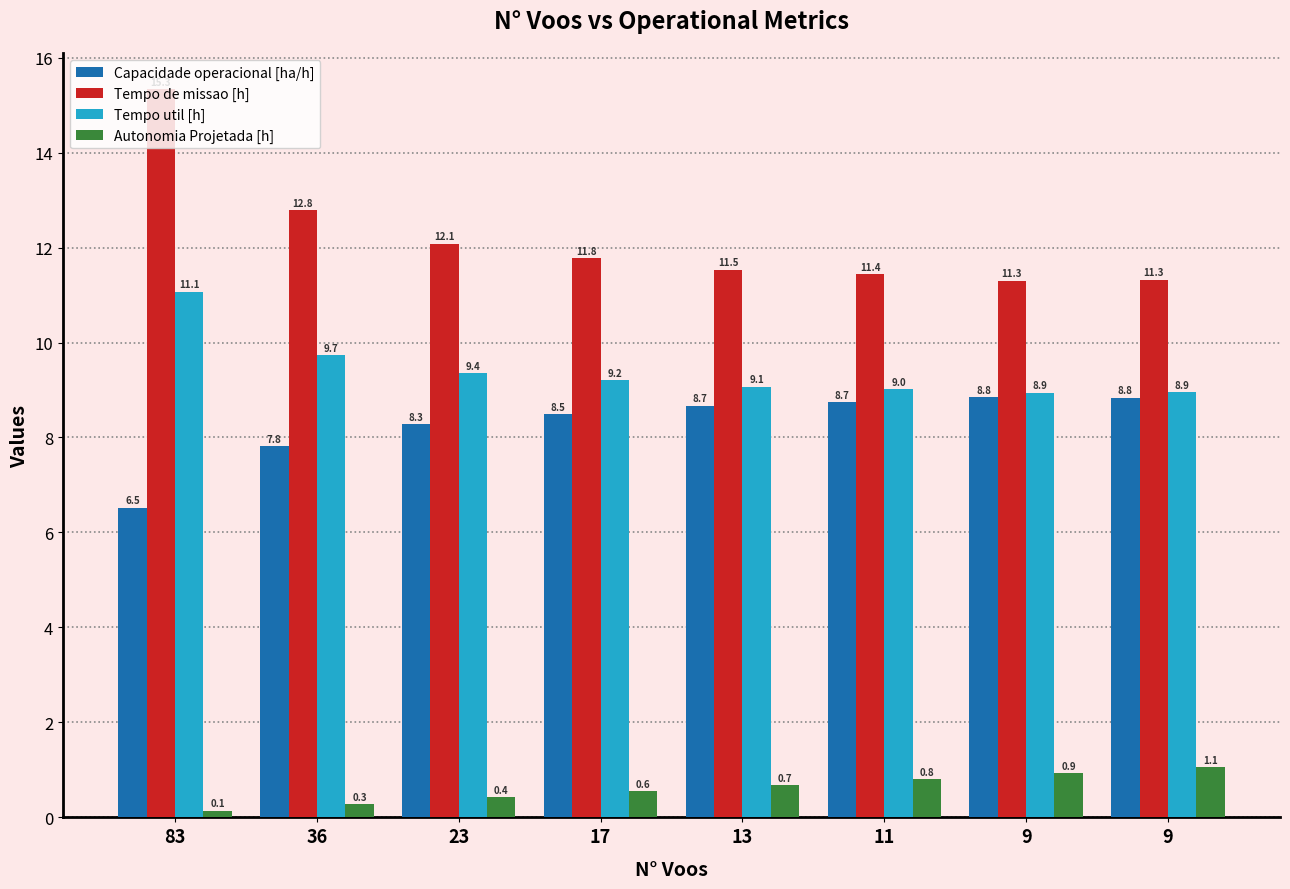

How many data points in Tempo util [h] are above 9?

6